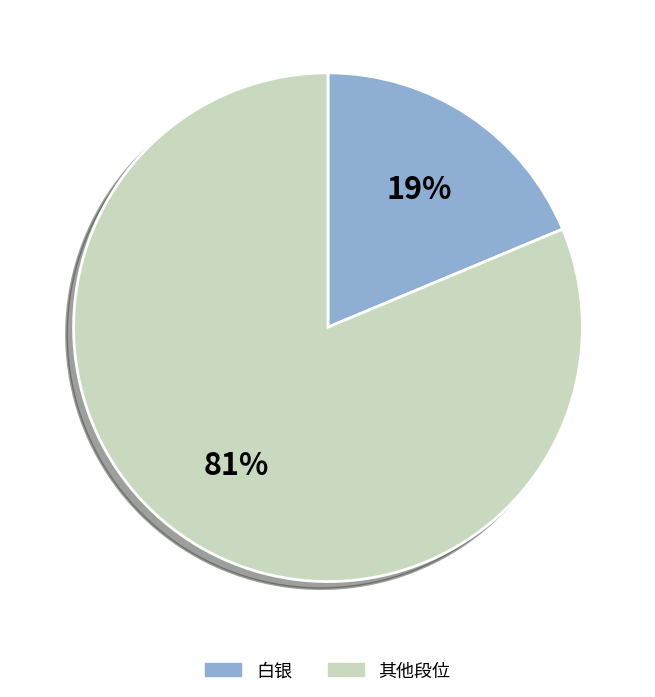

Is there a majority slice in this chart?

Yes